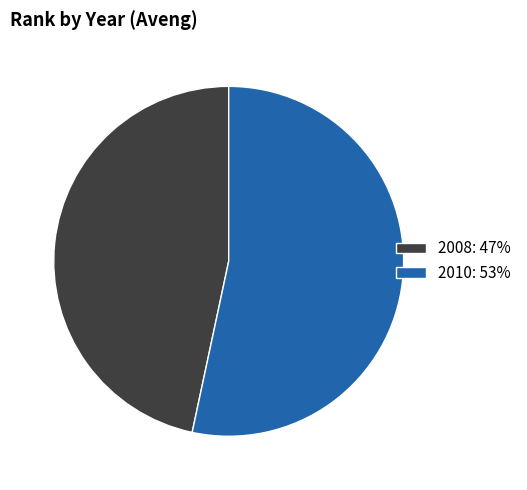

How many segments does this pie chart have?

2